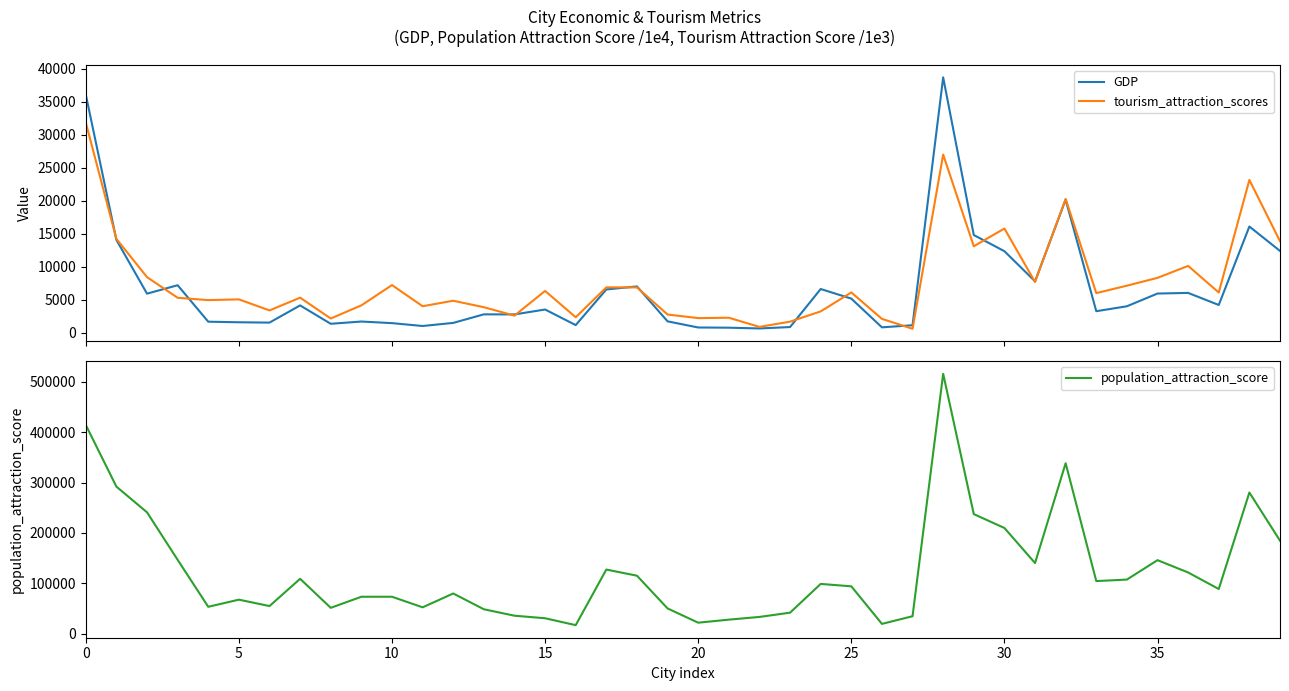

What are all the series names shown in the legend?

GDP, tourism_attraction_scores, population_attraction_score